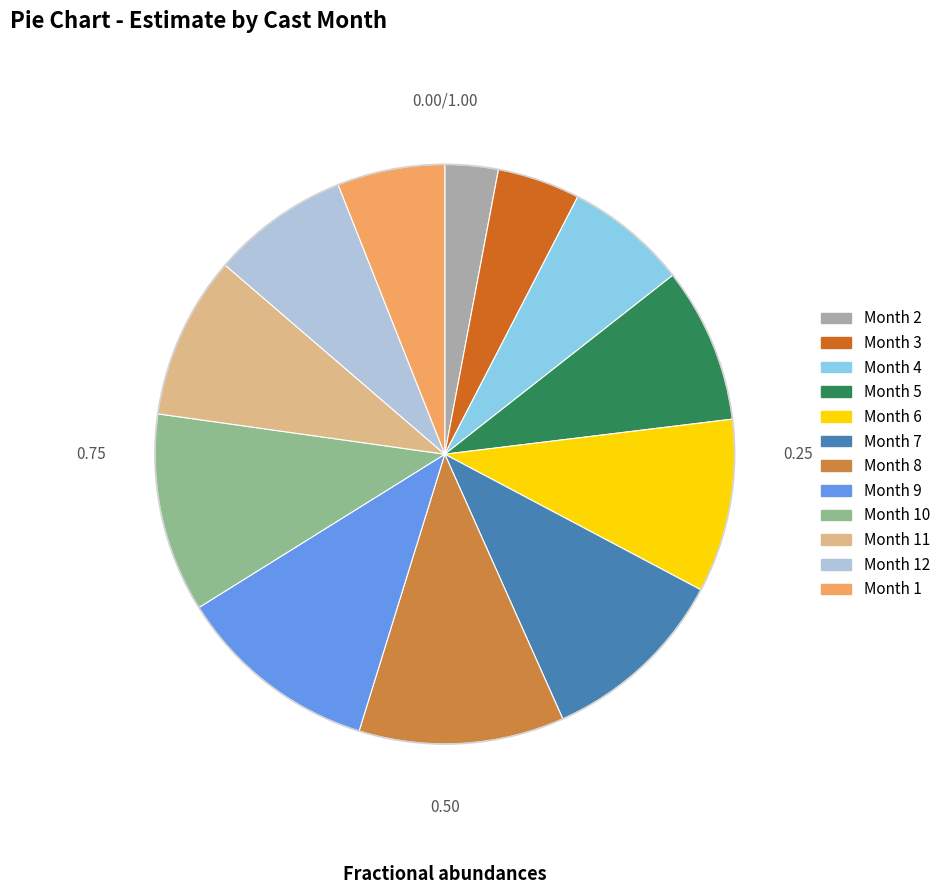

Is there a majority slice in this chart?

No